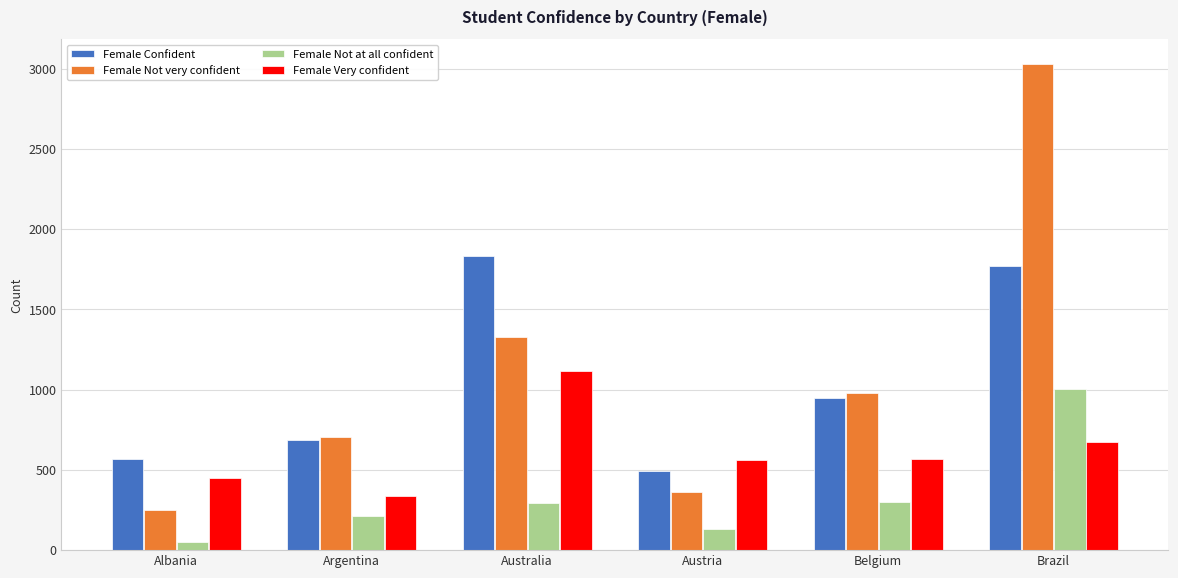

How many distinct data groups are displayed?

4